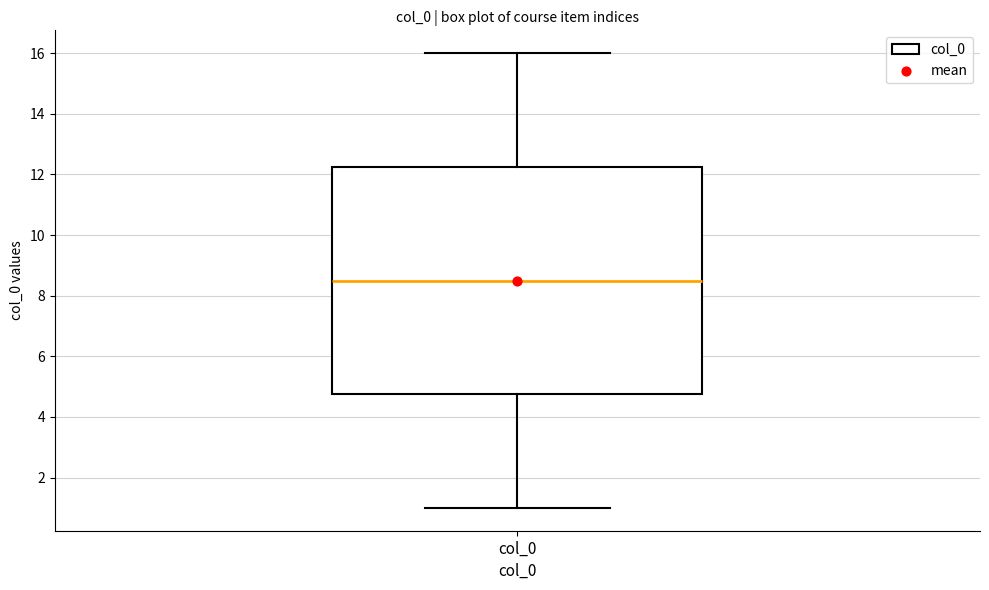

Read this box plot against the y-axis: the position of the median line, the range covered by the box, and the ends of both whiskers. The values are not printed on the chart, so give them approximately, as read against the axis.

median 8.6, box 4.8 to 12.2, whiskers 1.0 to 16.0